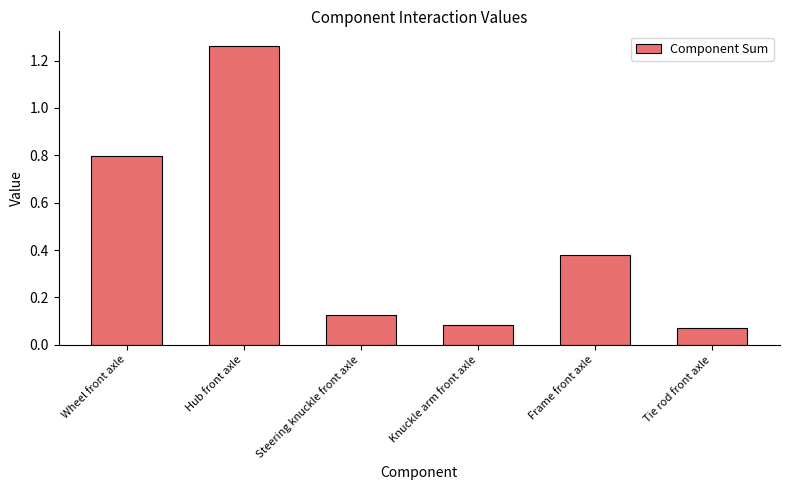

What position from the left is Tie rod front axle?

6